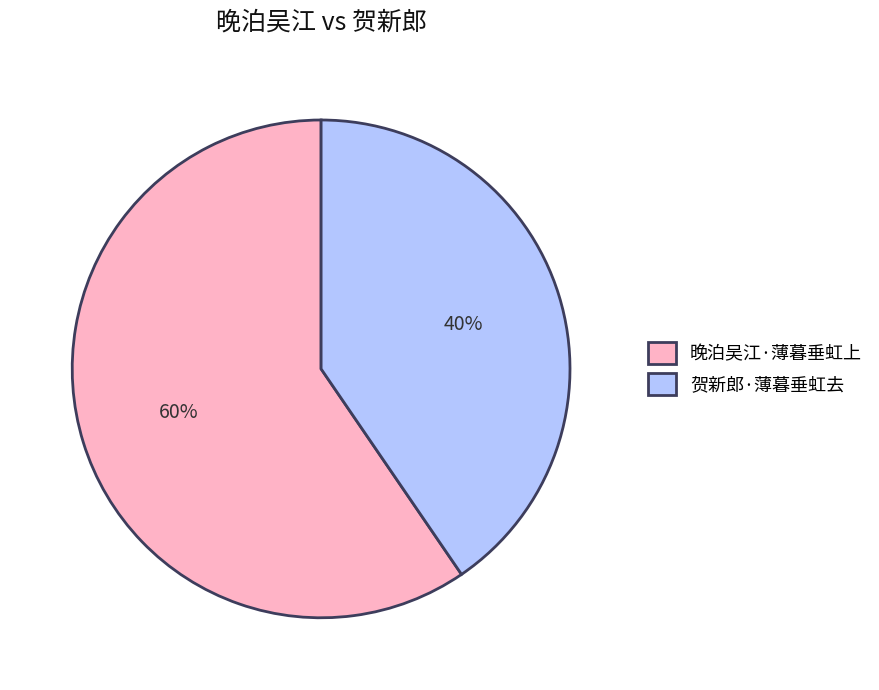

What is the largest slice in the pie chart?

晚泊吴江·薄暮垂虹上